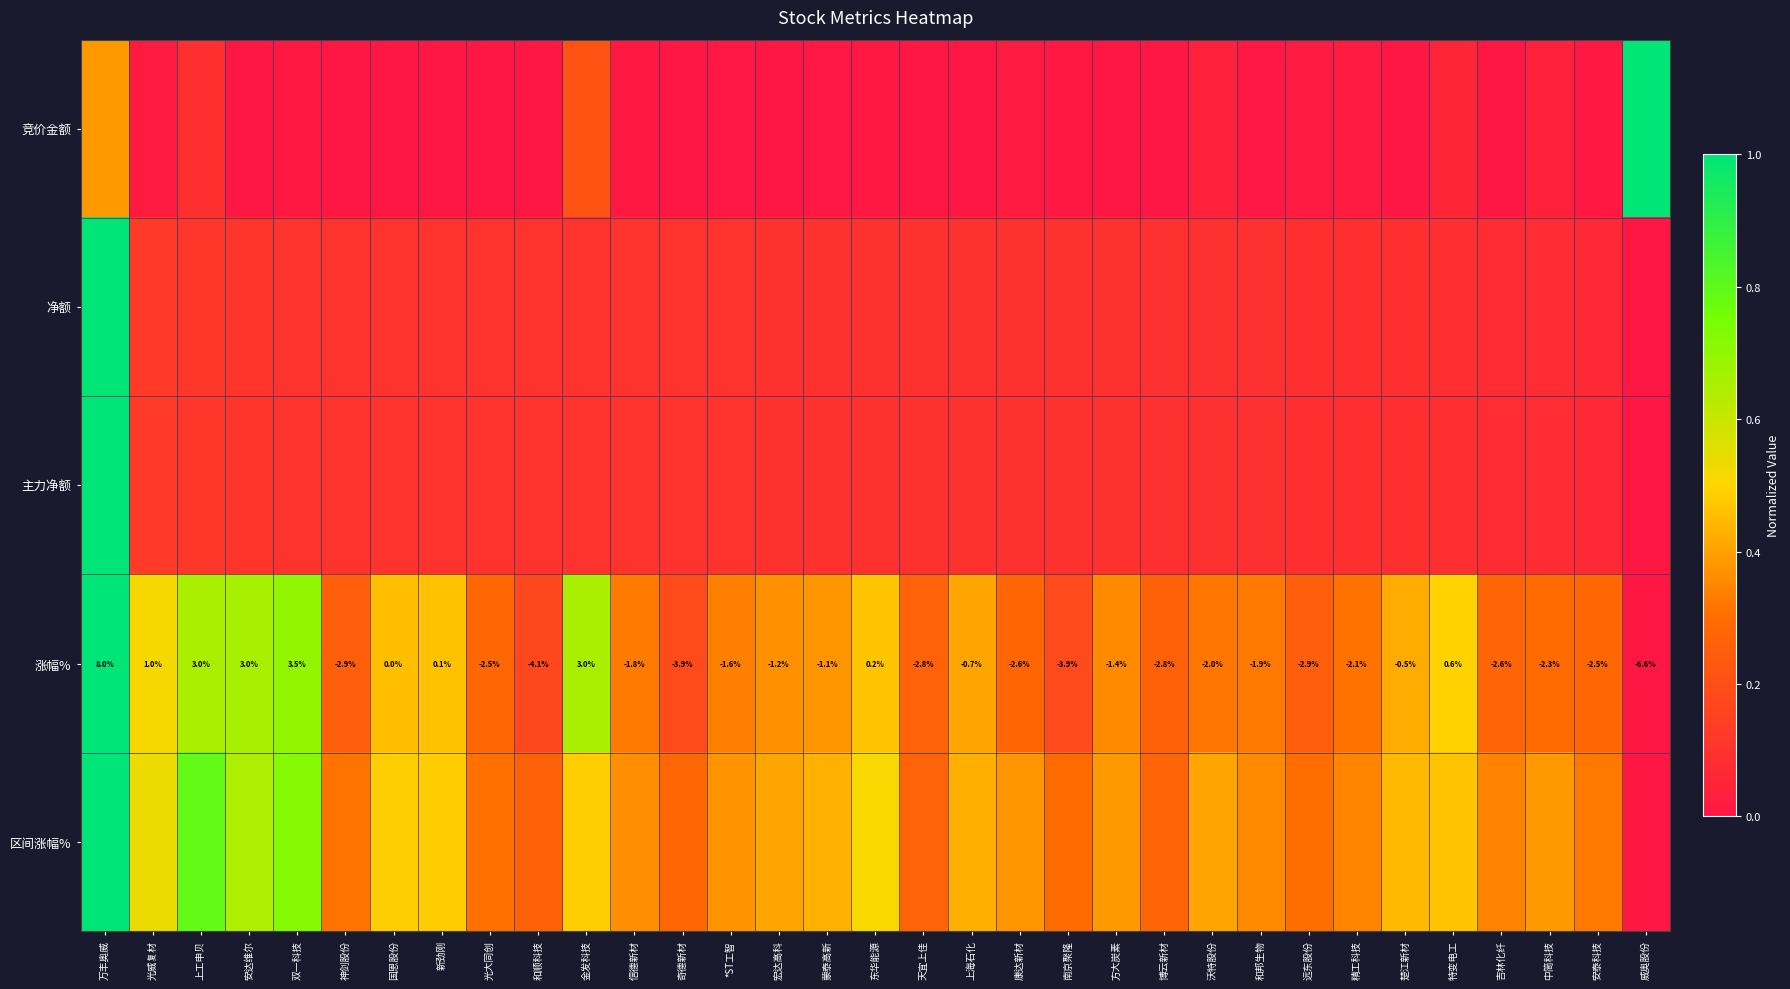

Which series has the largest total across all categories?

区间涨幅%